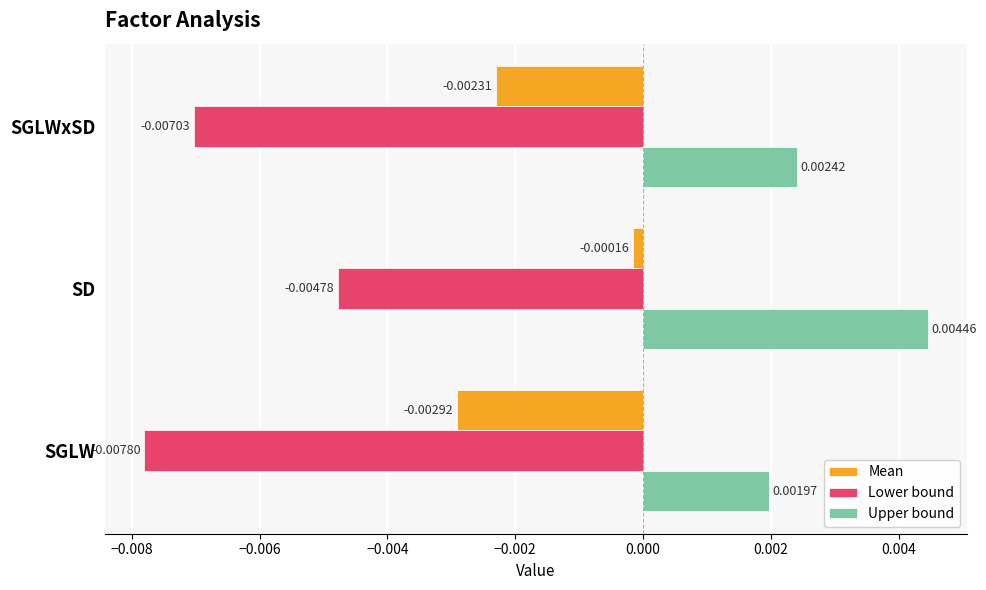

At which category does the chart reach its minimum across all series?

SGLW